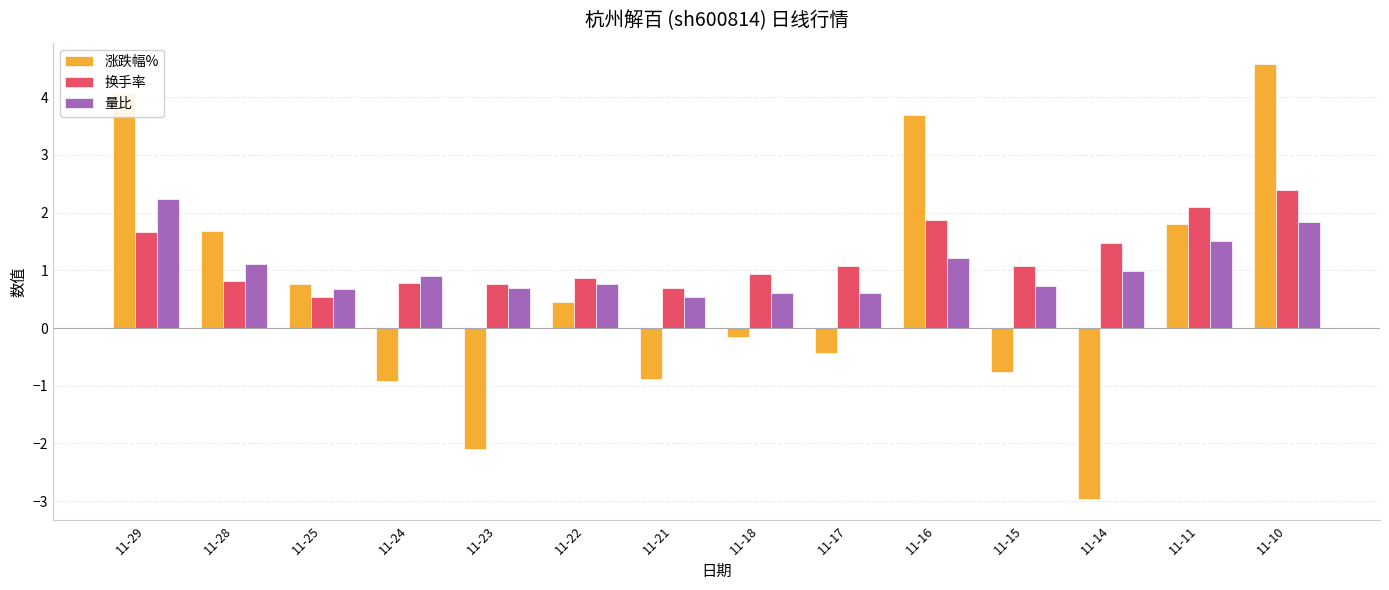

Reading left to right, what are all the values shown in this chart?

涨跌幅%: 4.1	1.7	0.8	-0.9	-2.1	0.5	-0.9	-0.1	-0.4	3.7	-0.8	-3.0	1.8	4.6
换手率: 1.7	0.8	0.5	0.8	0.8	0.9	0.7	0.9	1.1	1.9	1.1	1.5	2.1	2.4
量比: 2.2	1.1	0.7	0.9	0.7	0.8	0.5	0.6	0.6	1.2	0.7	1.0	1.5	1.8